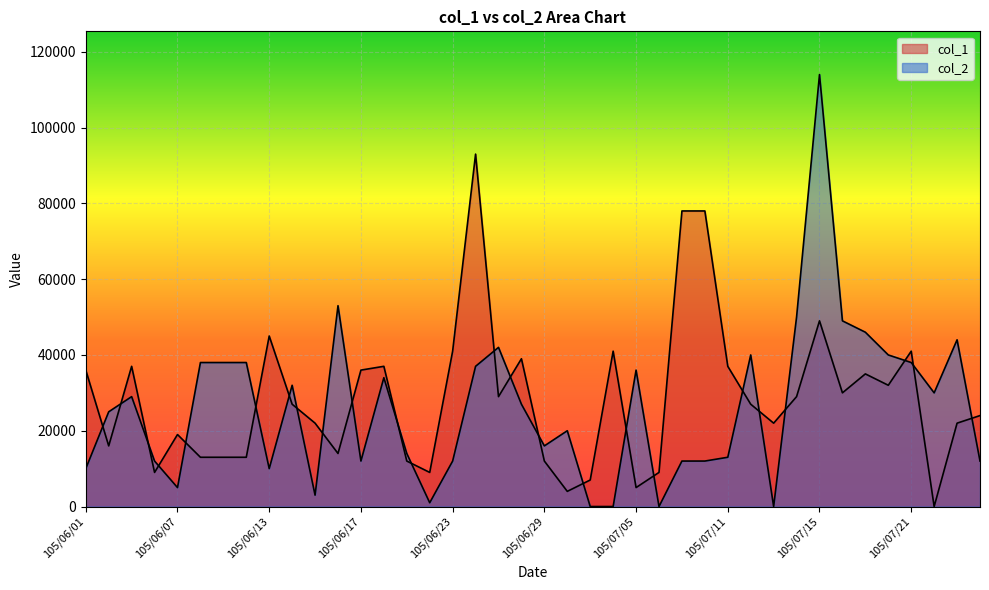

Which has a higher value, 105/06/24 or 105/06/01?

105/06/24